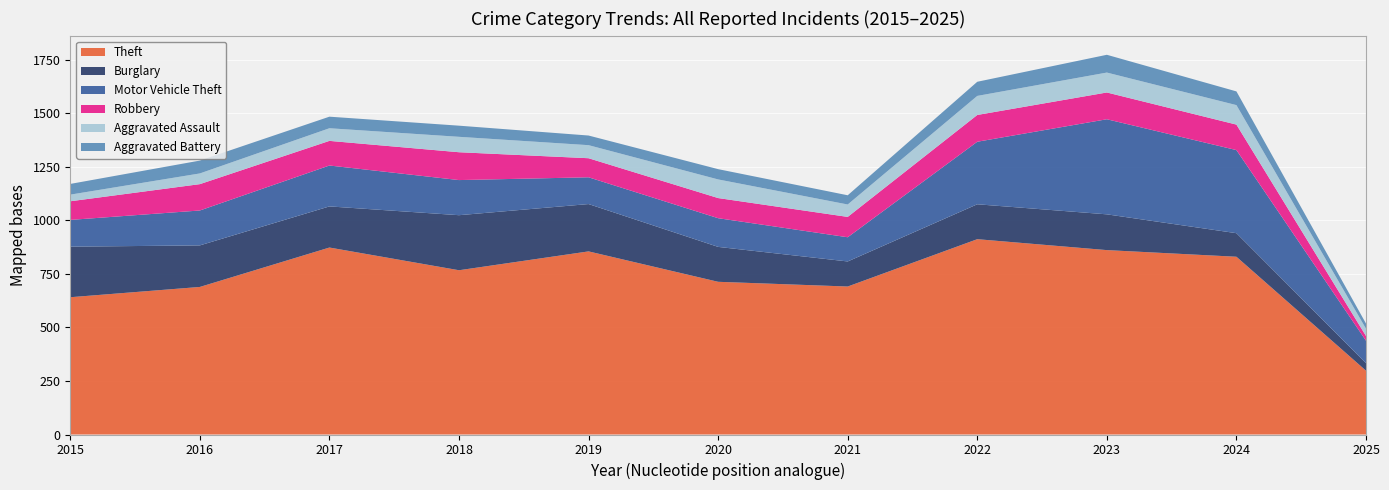

Reading right to left, list all the values displayed in this chart.

Theft: 298	830	861	912	691	713	855	767	873	689	641
Burglary: 35	110	167	163	117	163	221	257	192	194	236
Motor Vehicle Theft: 105	388	444	292	113	134	125	164	191	163	125
Robbery: 22	119	125	125	95	94	89	130	115	123	87
Aggravated Assault: 34	91	93	89	58	87	61	72	59	50	31
Aggravated Battery: 24	64	83	66	43	48	45	52	54	60	50